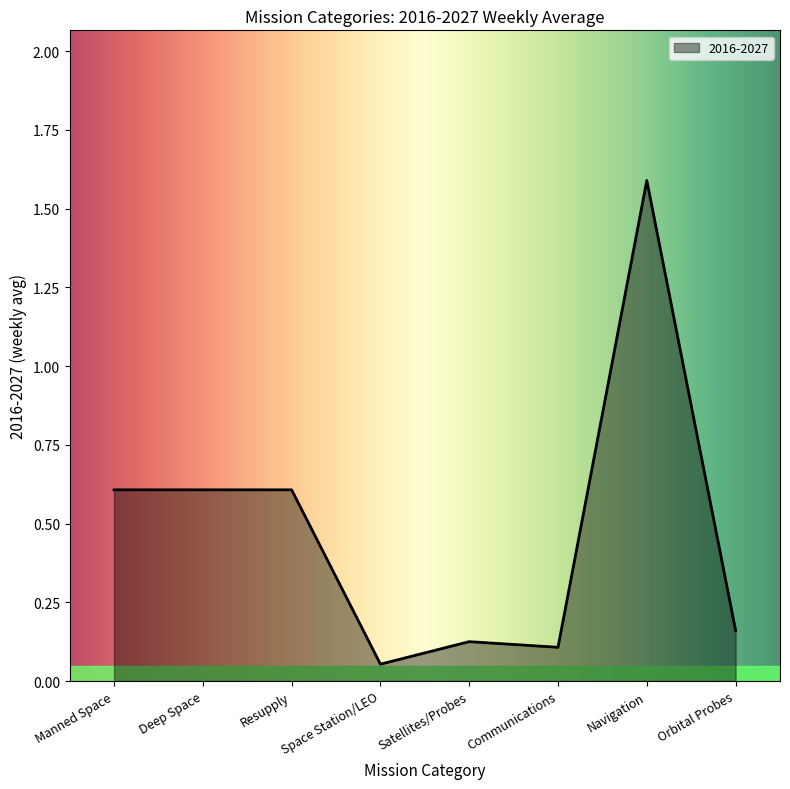

What is the sum of all values?

3.9